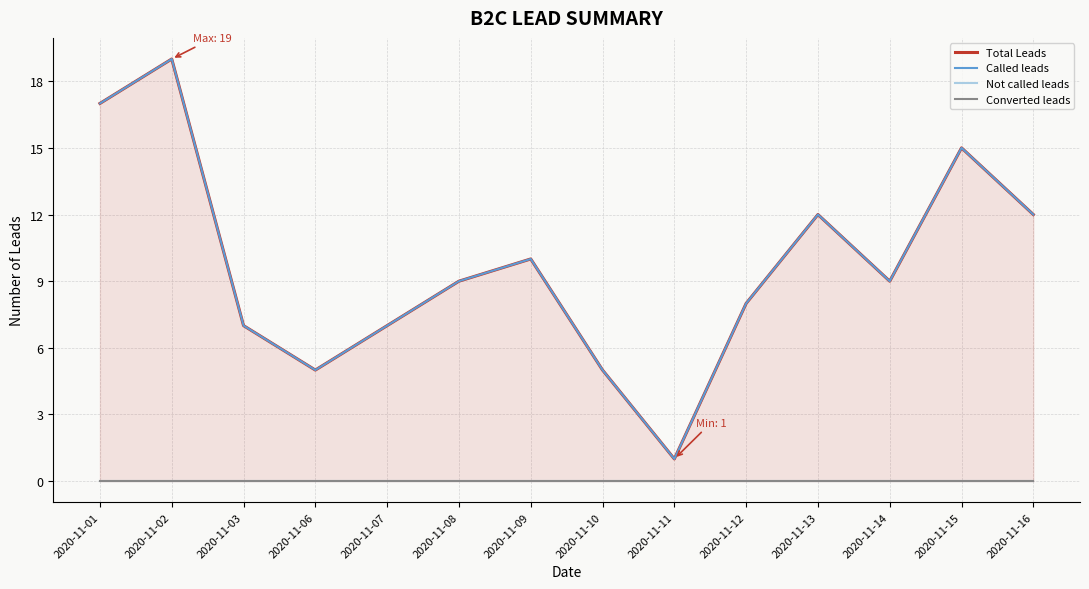

Which series changed the most between 2020-11-08 and 2020-11-11?

Total Leads